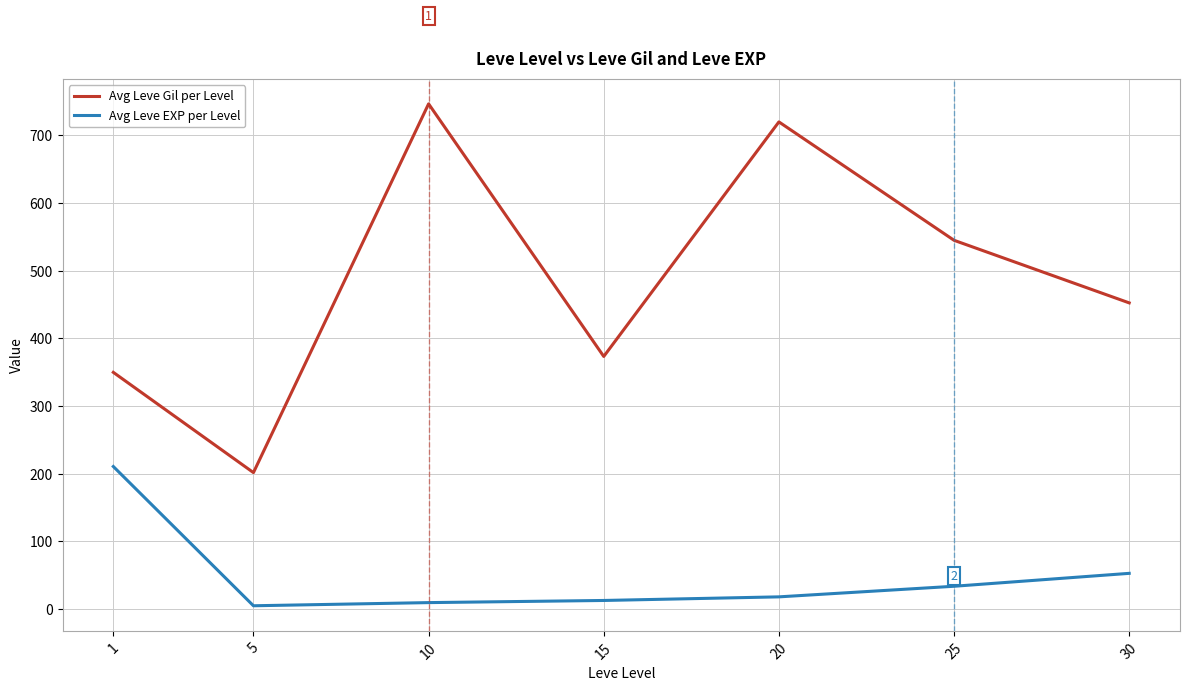

Which category has the lowest value in the Avg Leve Gil per Level series?

5